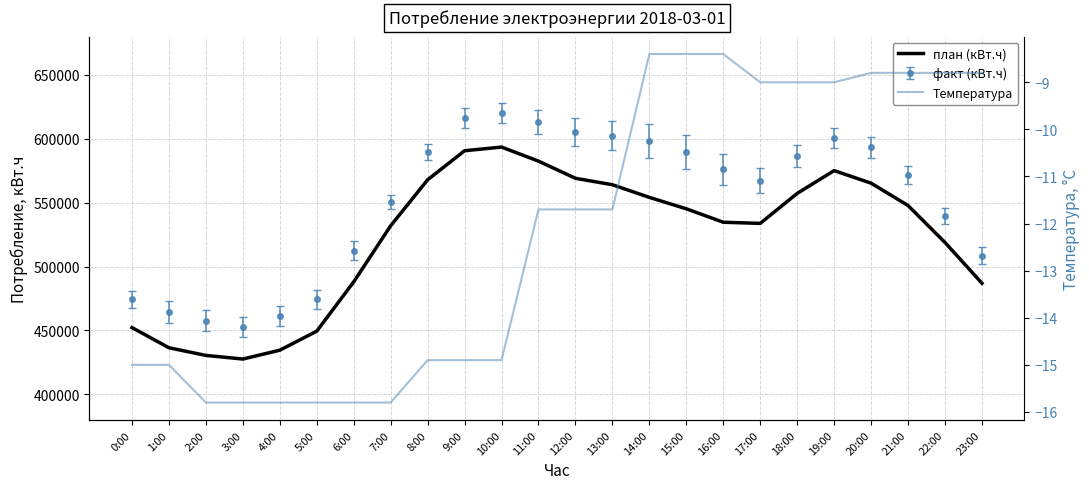

Is the value of план (кВт.ч) at 19:00 greater than the value of Температура at 19:00?

Yes